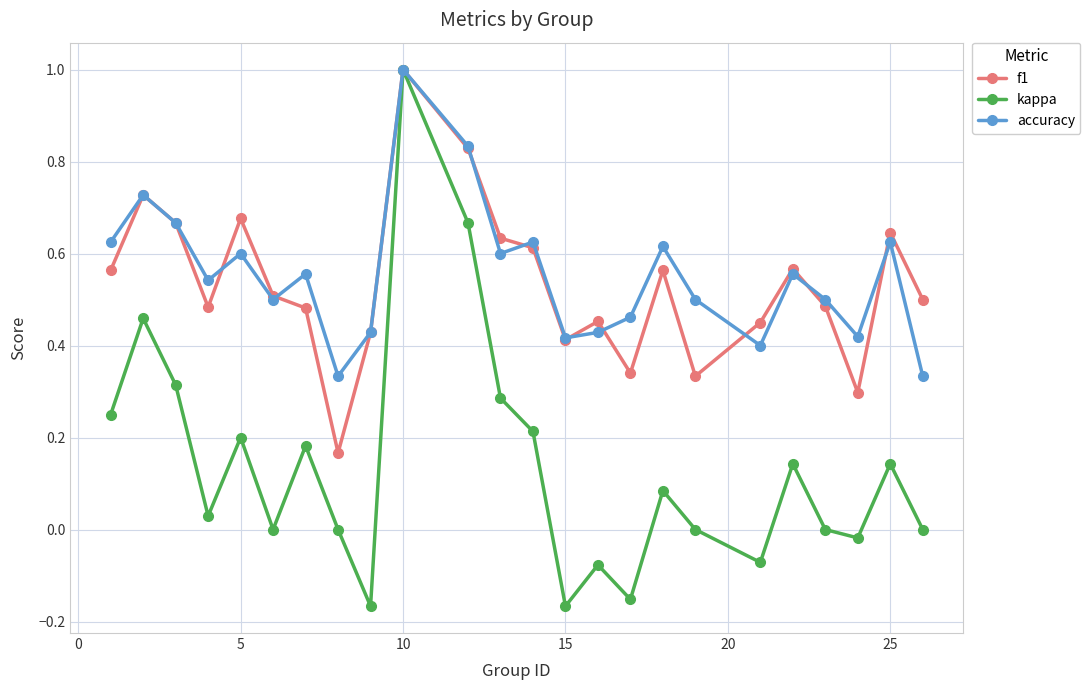

Which series has the largest range (max minus min)?

kappa